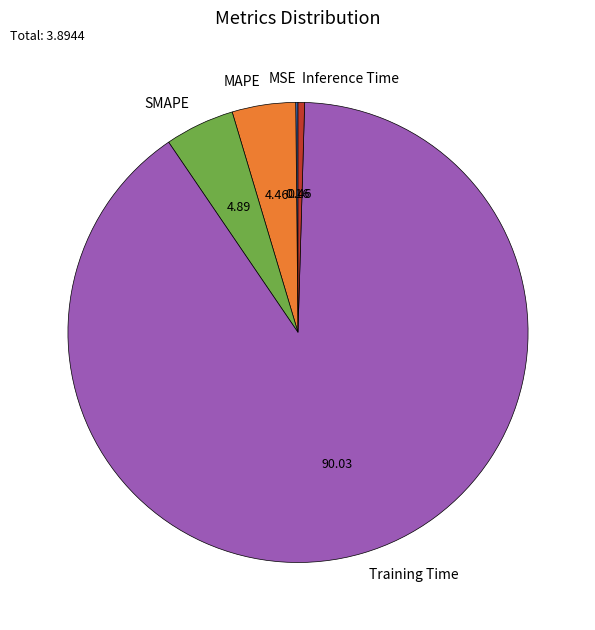

Do SMAPE and Training Time together represent more than half of the pie?

Yes